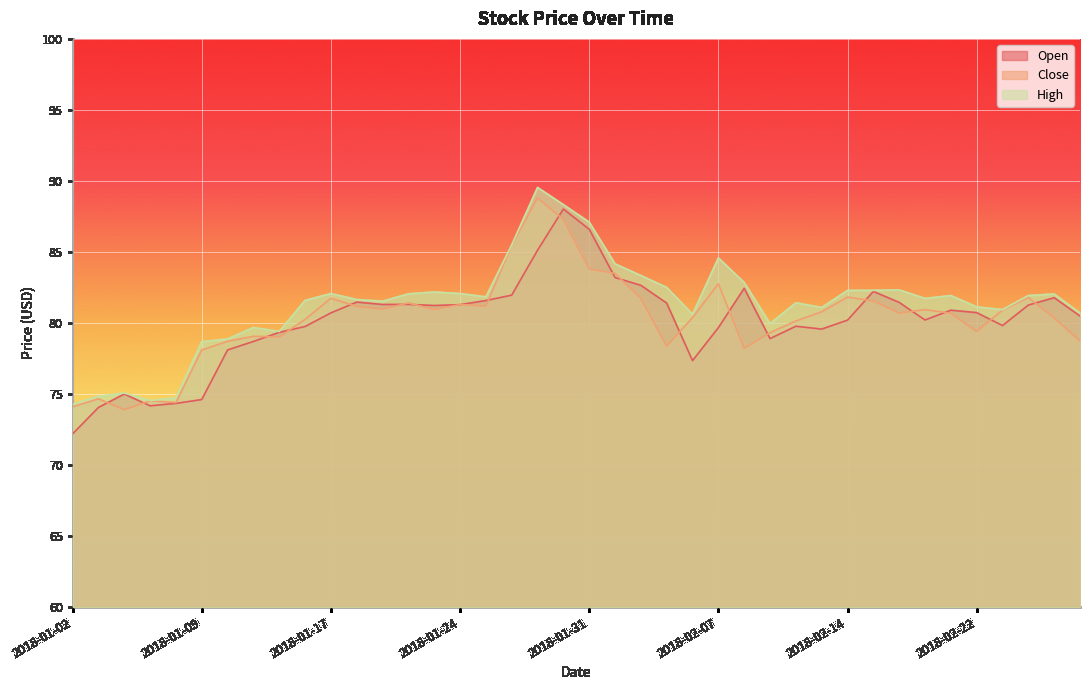

At which category does Open reach its first local peak?

2018-01-04